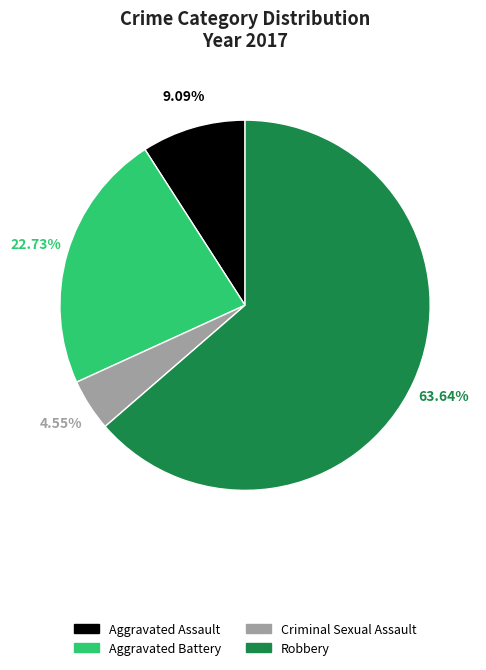

Does any single category account for the majority?

Yes